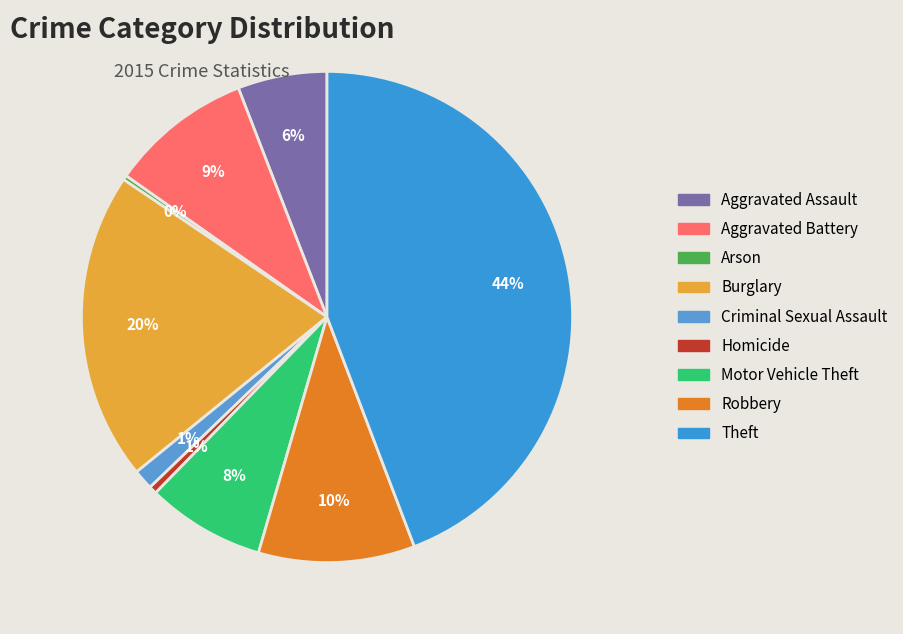

What percentage is NOT represented by Burglary?

79.7%